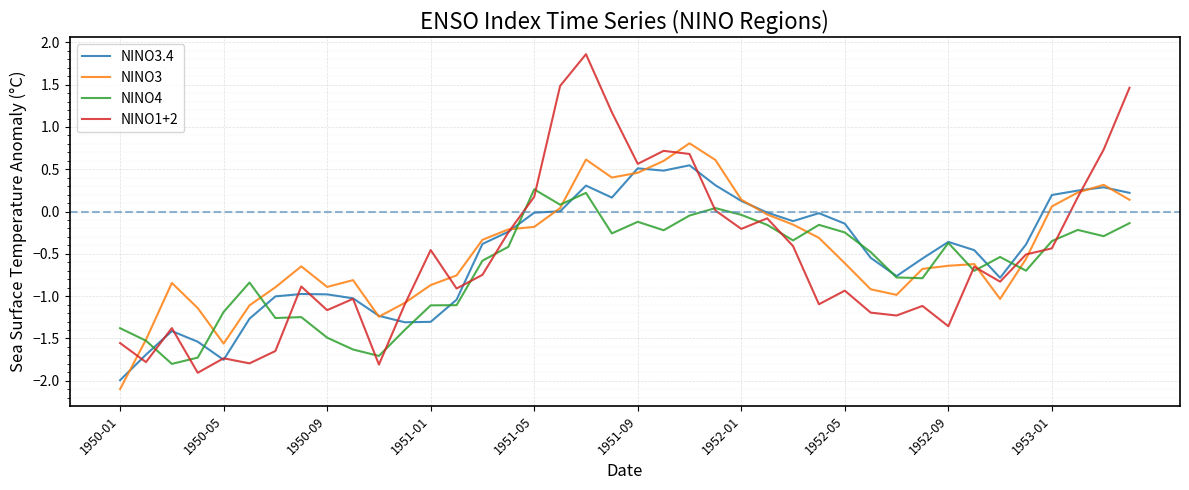

Which series has the widest spread of values?

NINO1+2